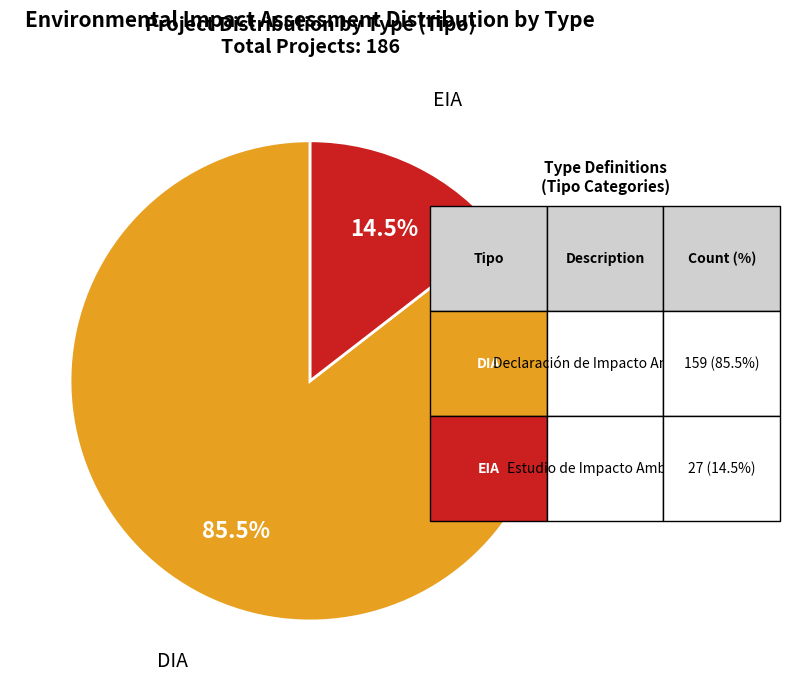

Which category accounts for the majority?

DIA